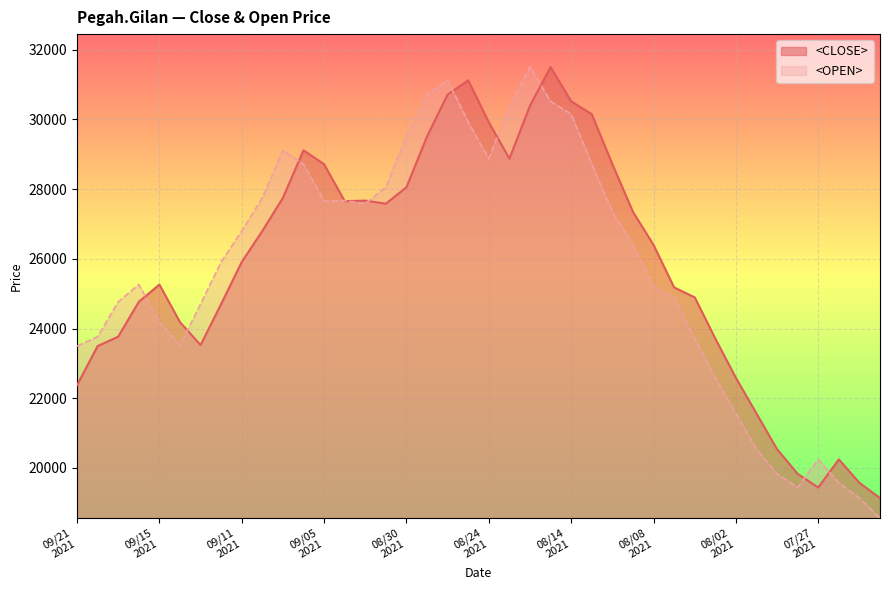

Where is <OPEN> nearest to the value 25029?

20210807